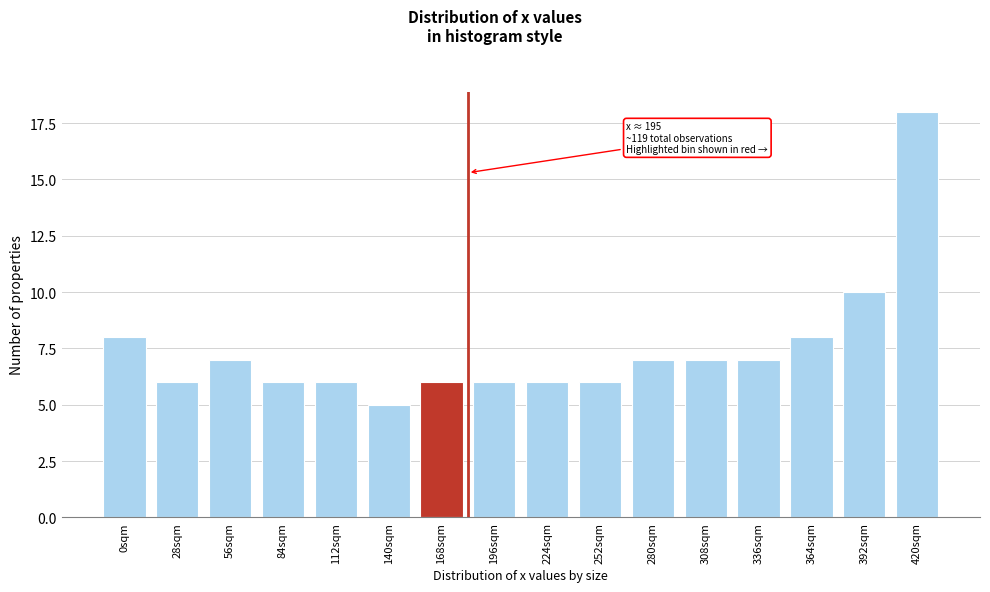

Reading left to right, transcribe all the data shown in this chart.

8	6	7	6	6	5	6	6	6	6	7	7	7	8	10	18